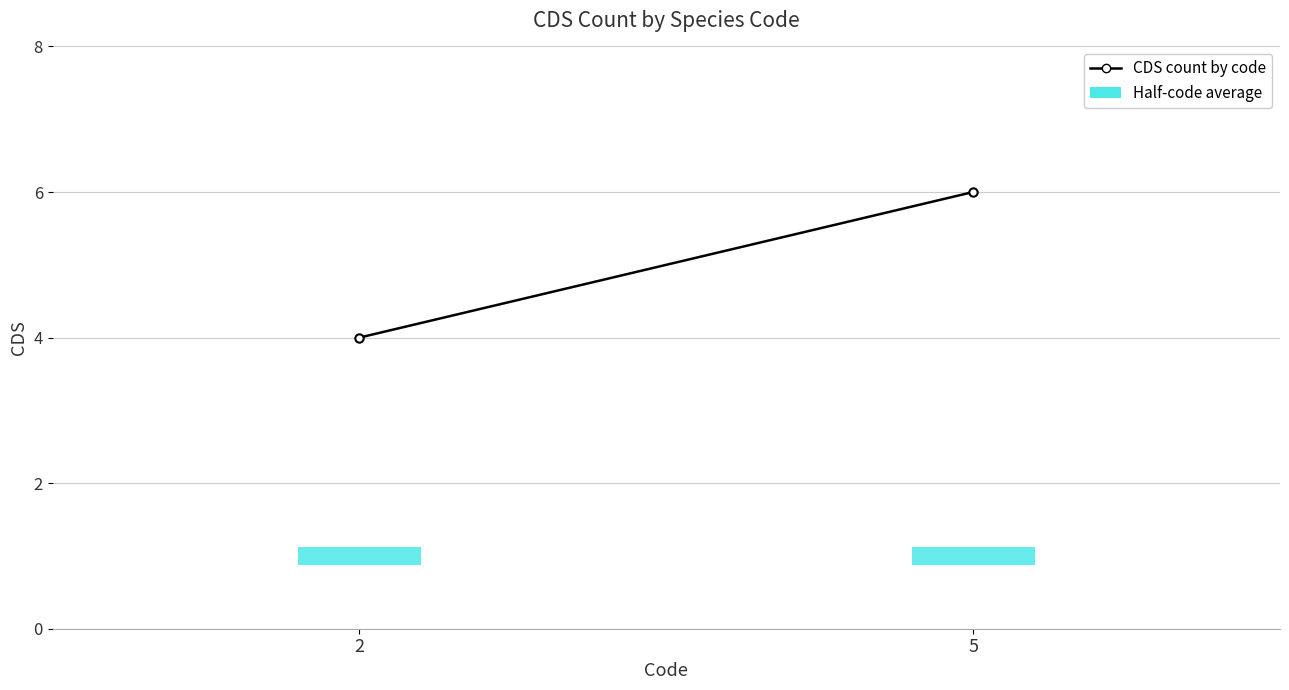

Reading right to left, extract all data points from this chart.

5=6	2=4